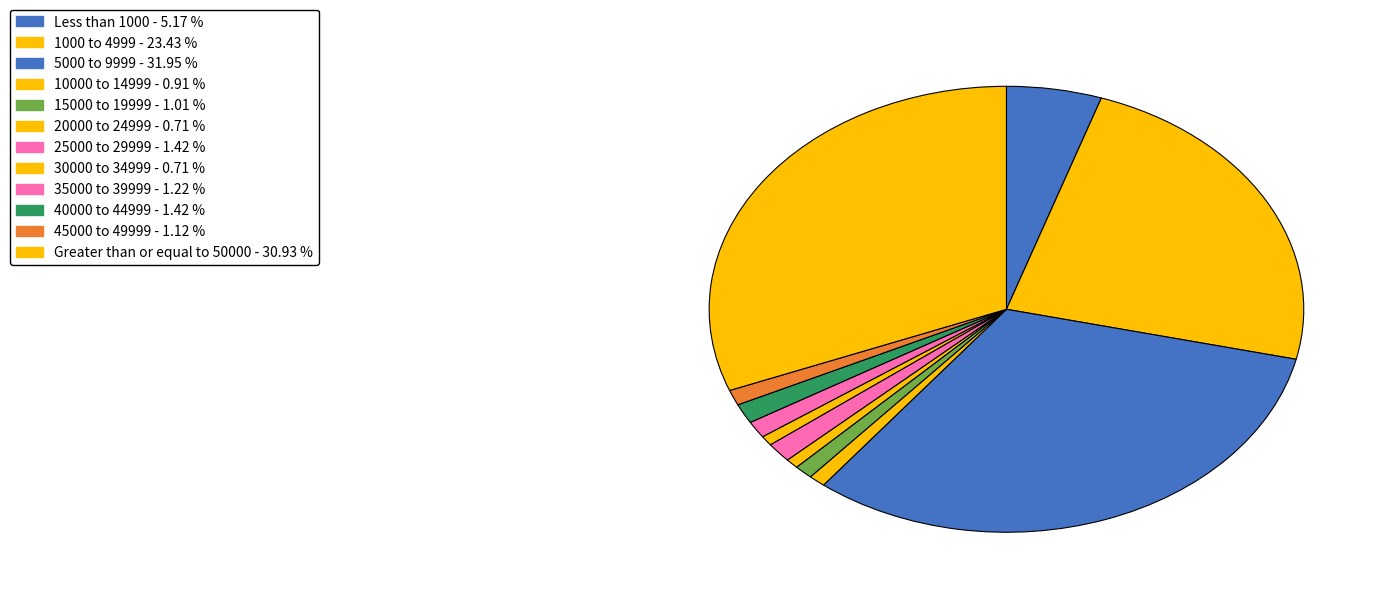

What is the largest slice in the pie chart?

5000 to 9999